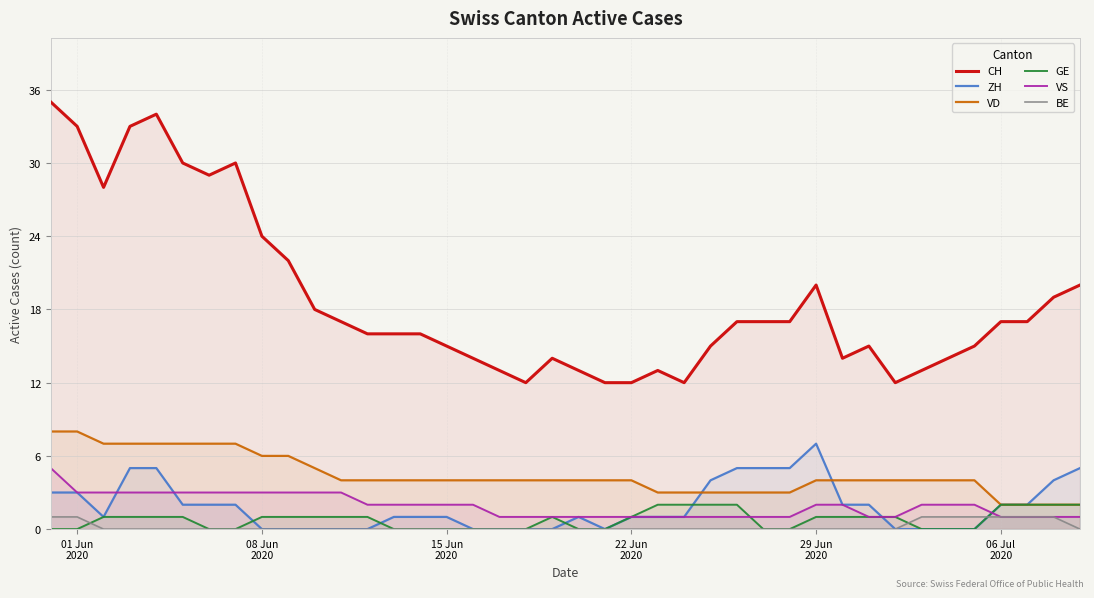

Which series has the largest range (max minus min)?

CH